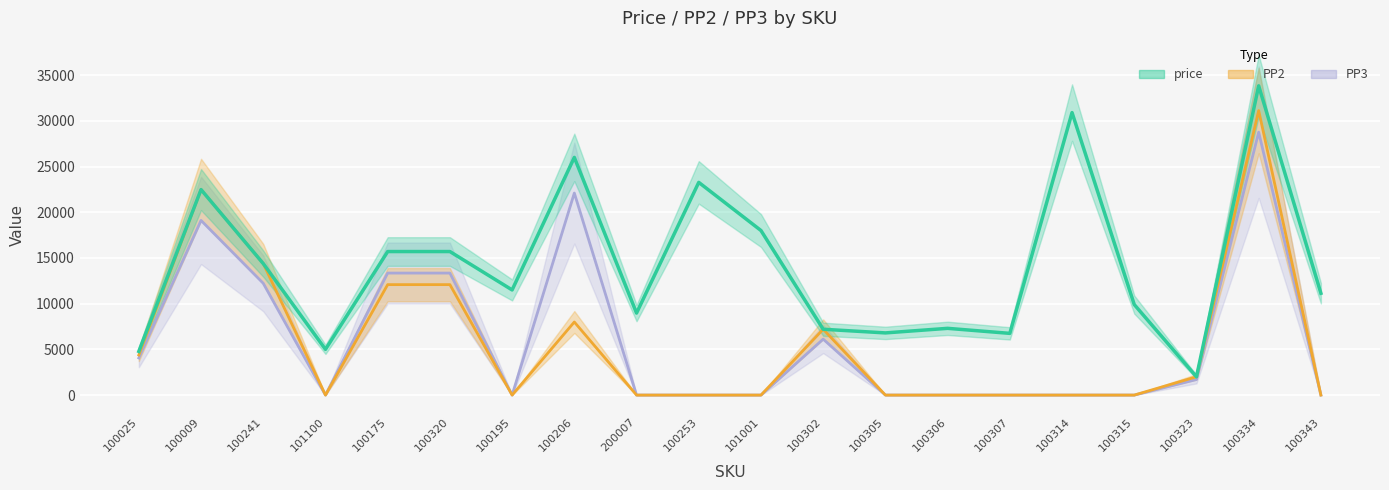

At 100206, list the series in order from largest to smallest.

price, PP2